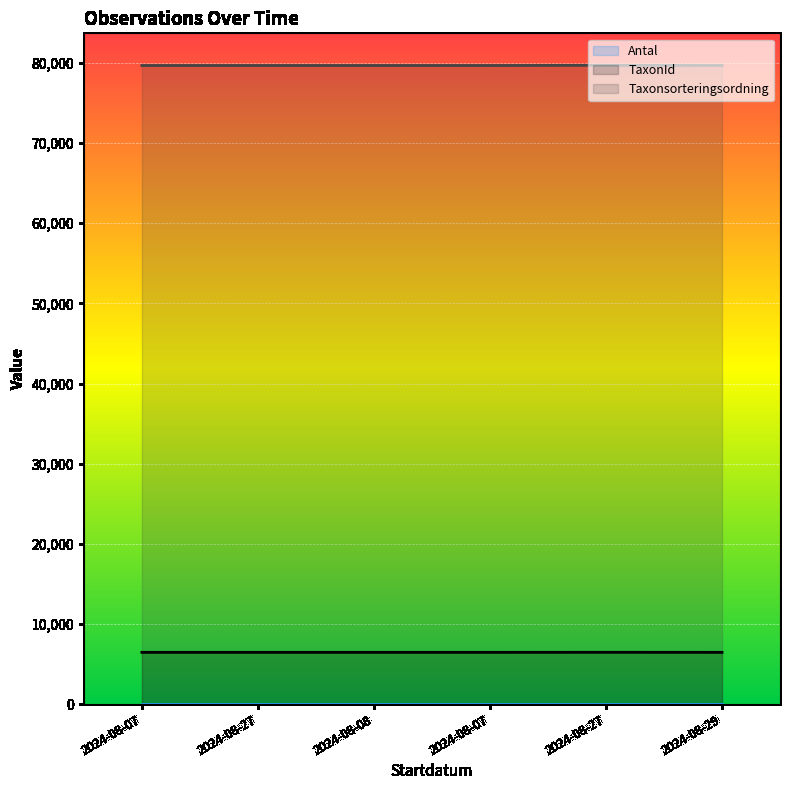

How many lines are shown in the chart?

3